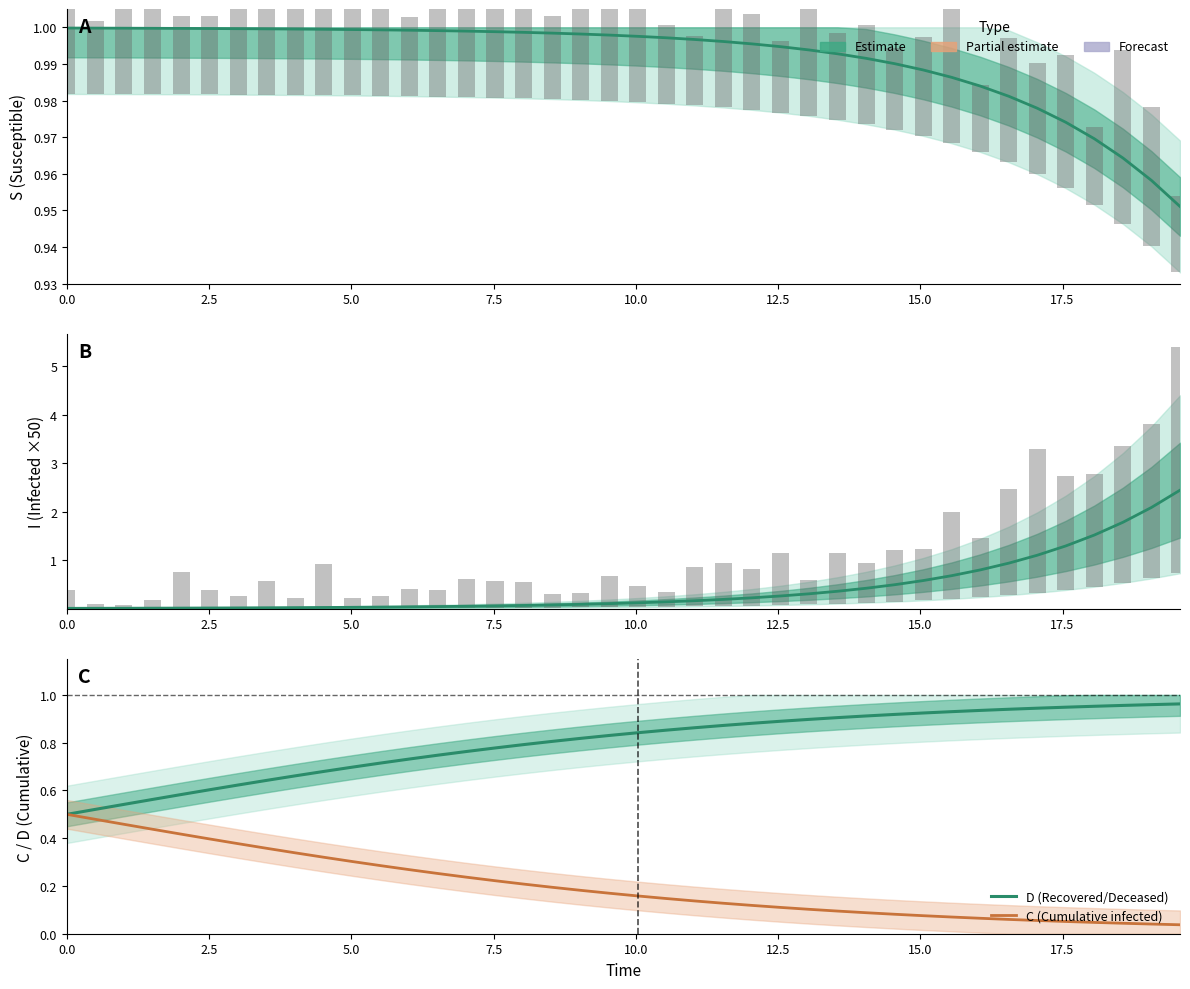

Reading right to left, transcribe all the data shown in this chart.

S (Susceptible): 1.0	1.0	1.0	1.0	1.0	1.0	1.0	1.0	1.0	1.0	1.0	1.0	1.0	1.0	1.0	1.0	1.0	1.0	1.0	1.0	1.0	1.0	1.0	1.0	1.0	1.0	1.0	1.0	1.0	1.0	1.0	1.0	1.0	1.0	1.0	1.0	1.0	1.0	1.0	1.0
I (Infected ×50): 2.4	2.1	1.8	1.5	1.3	1.1	0.9	0.8	0.7	0.6	0.5	0.4	0.4	0.3	0.3	0.2	0.2	0.2	0.1	0.1	0.1	0.1	0.1	0.1	0.1	0.1	0.0	0.0	0.0	0.0	0.0	0.0	0.0	0.0	0.0	0.0	0.0	0.0	0.0	0.0
D (Recovered/Deceased): 1.0	1.0	1.0	1.0	0.9	0.9	0.9	0.9	0.9	0.9	0.9	0.9	0.9	0.9	0.9	0.9	0.9	0.9	0.9	0.8	0.8	0.8	0.8	0.8	0.8	0.8	0.7	0.7	0.7	0.7	0.7	0.7	0.6	0.6	0.6	0.6	0.6	0.5	0.5	0.5
C (Cumulative infected): 0.0	0.0	0.0	0.0	0.1	0.1	0.1	0.1	0.1	0.1	0.1	0.1	0.1	0.1	0.1	0.1	0.1	0.1	0.1	0.2	0.2	0.2	0.2	0.2	0.2	0.2	0.3	0.3	0.3	0.3	0.3	0.3	0.4	0.4	0.4	0.4	0.4	0.5	0.5	0.5